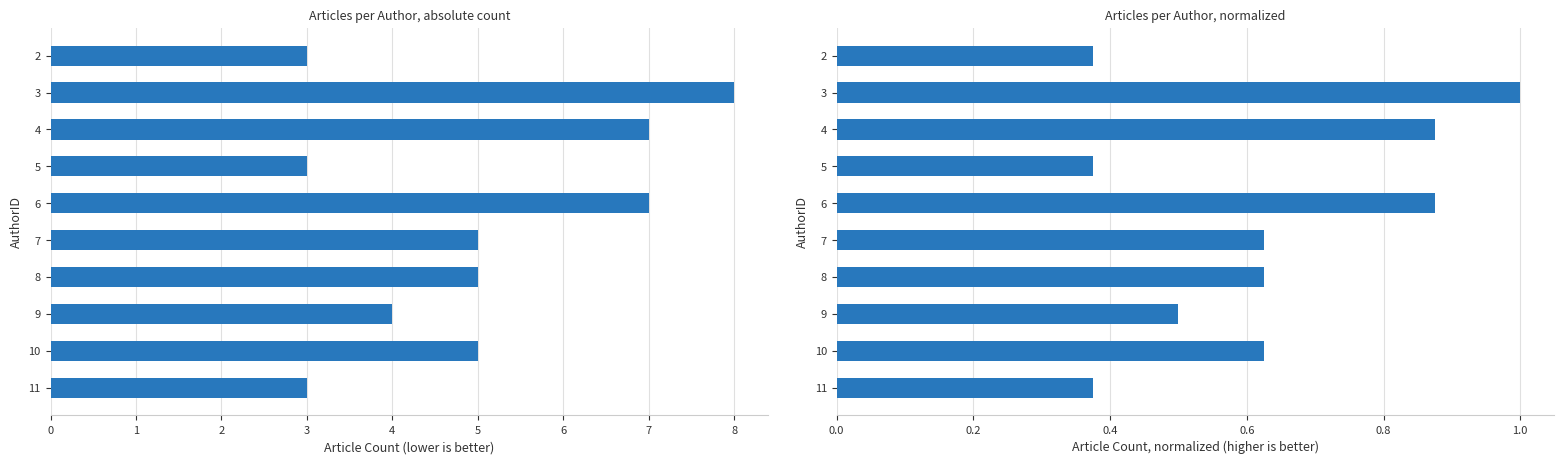

Count the values in the range 0 to 1.

10